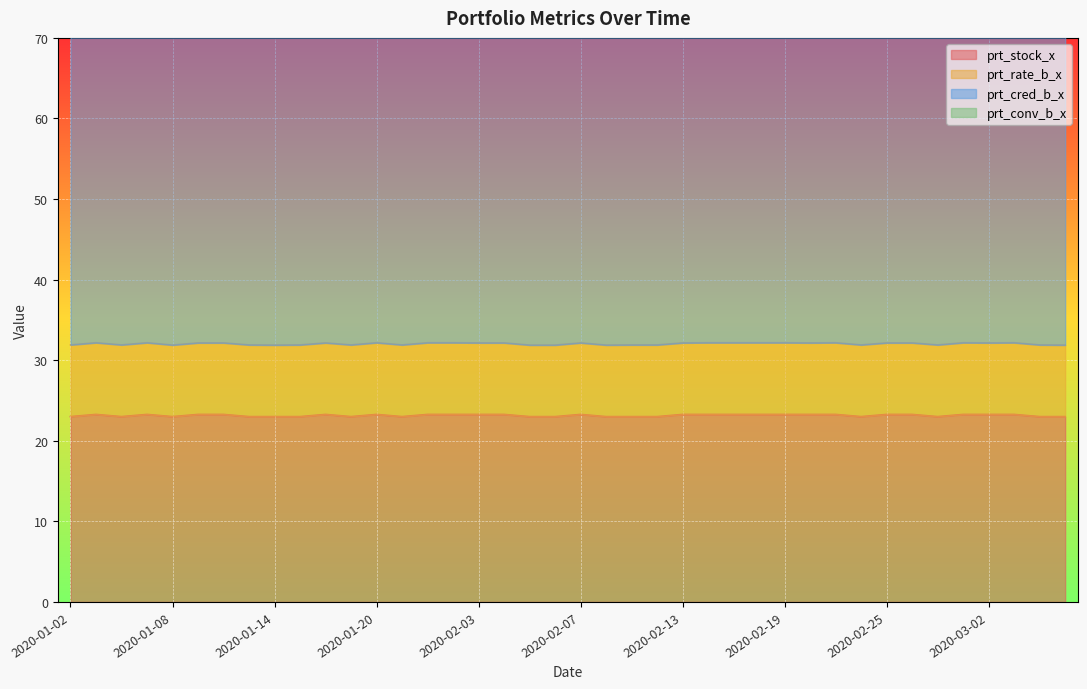

What is the value of the prt_stock_x point at the 5th from the left?

23.0